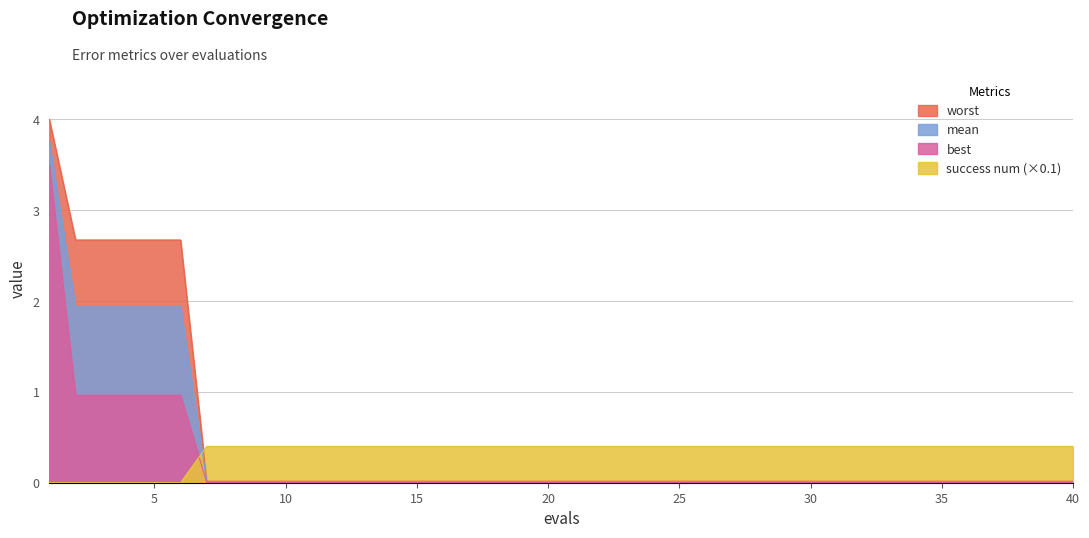

At which category is the sum across all series the highest?

1